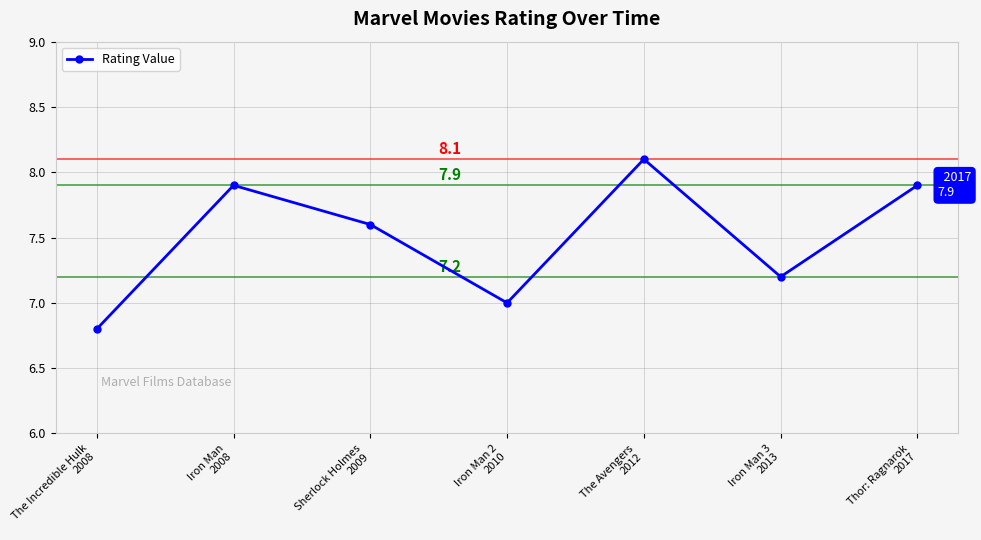

What is the sum of the values at Thor: Ragnarok
2017 and Sherlock Holmes
2009?

15.5